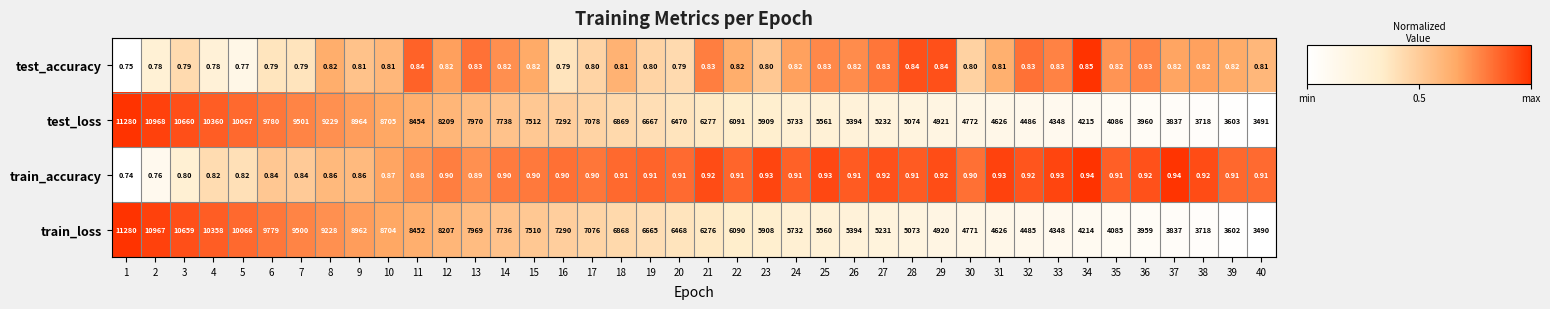

Rank the series at 6 from highest to lowest value.

test_loss, train_loss, train_accuracy, test_accuracy